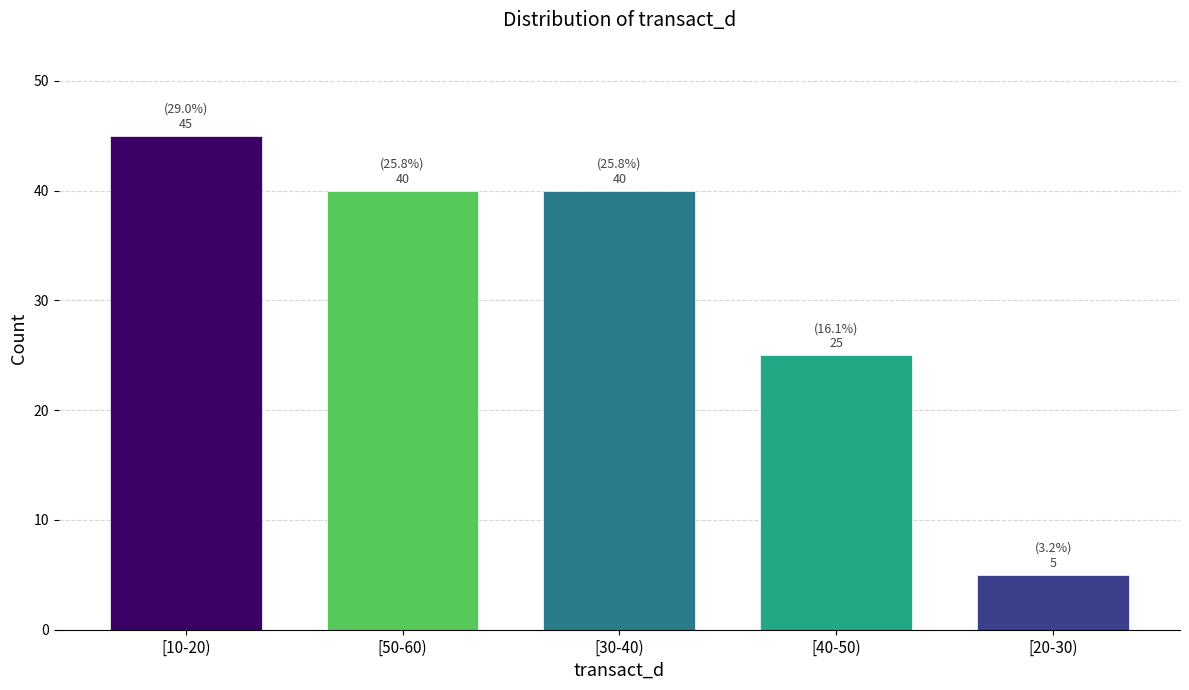

Reading right to left, transcribe all the data shown in this chart.

5	25	40	40	45